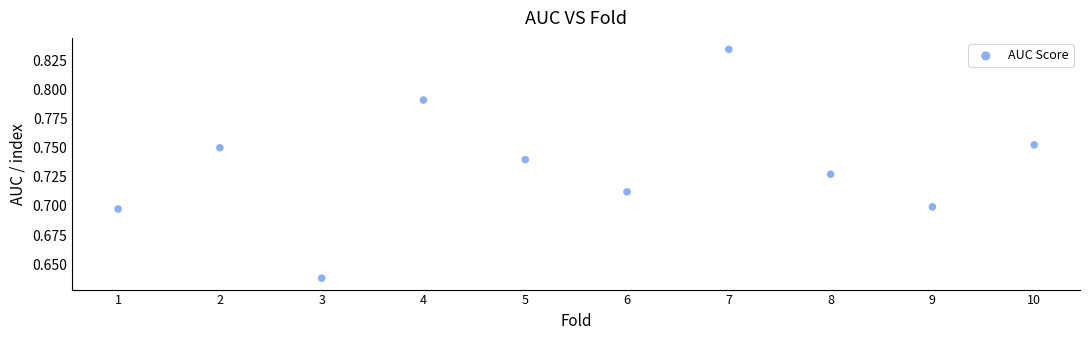

What is the average X value?

5.5